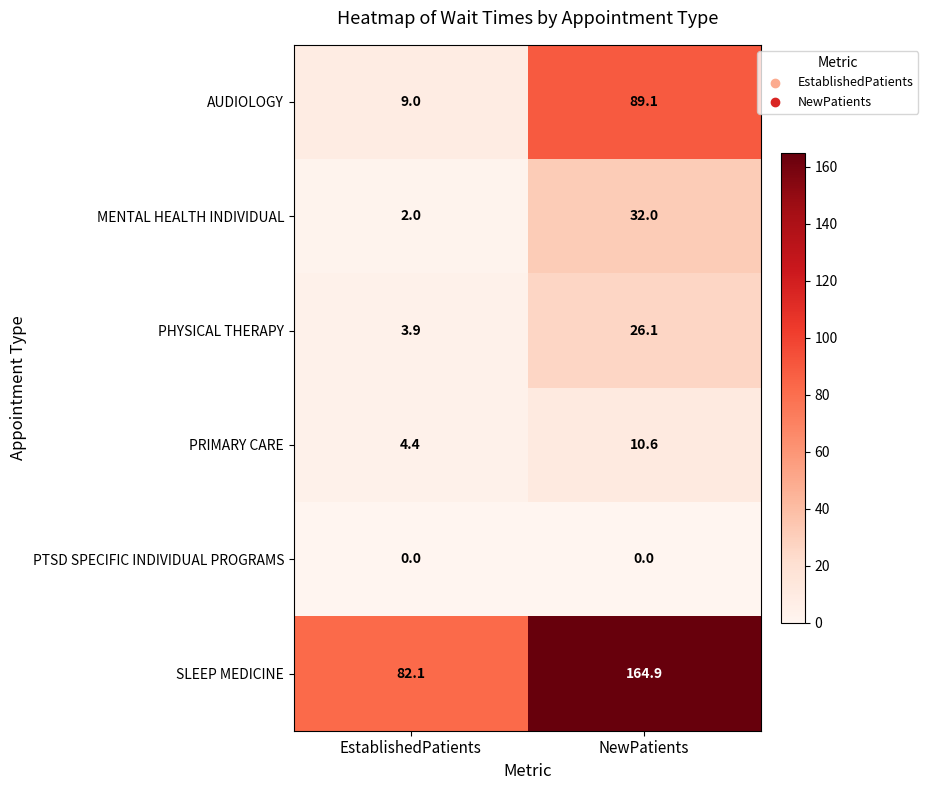

True or false: PHYSICAL THERAPY has a value of 6.5 at EstablishedPatients.

False